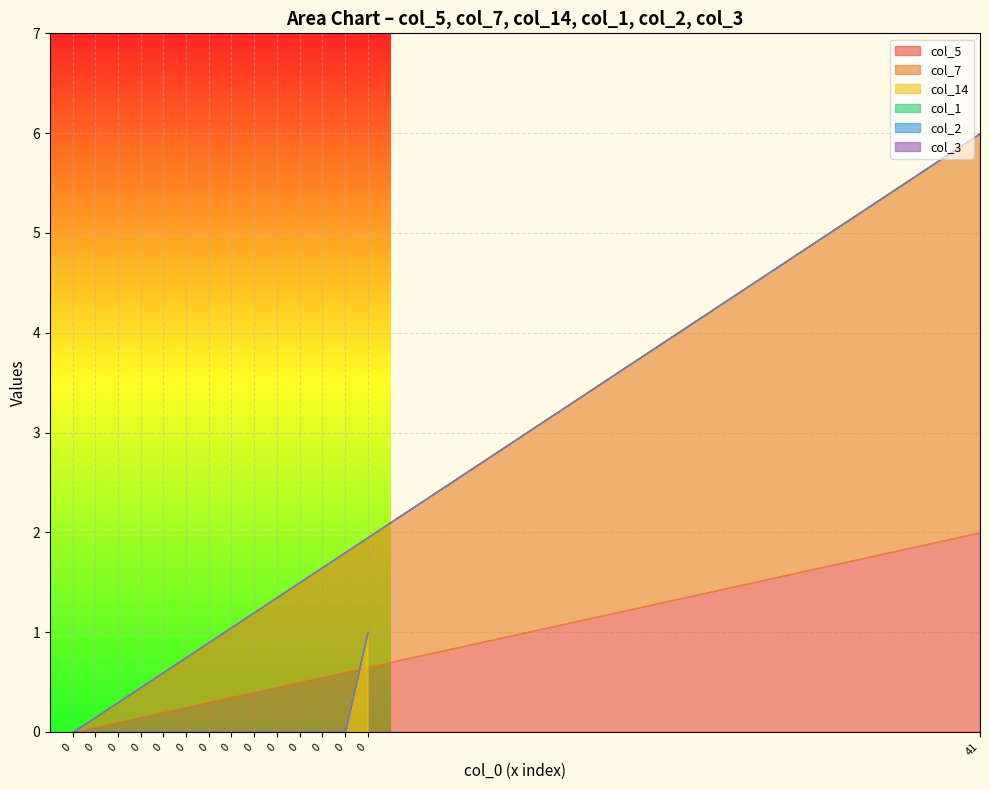

True or false: col_14 has more than 2 points higher than both neighbors.

False